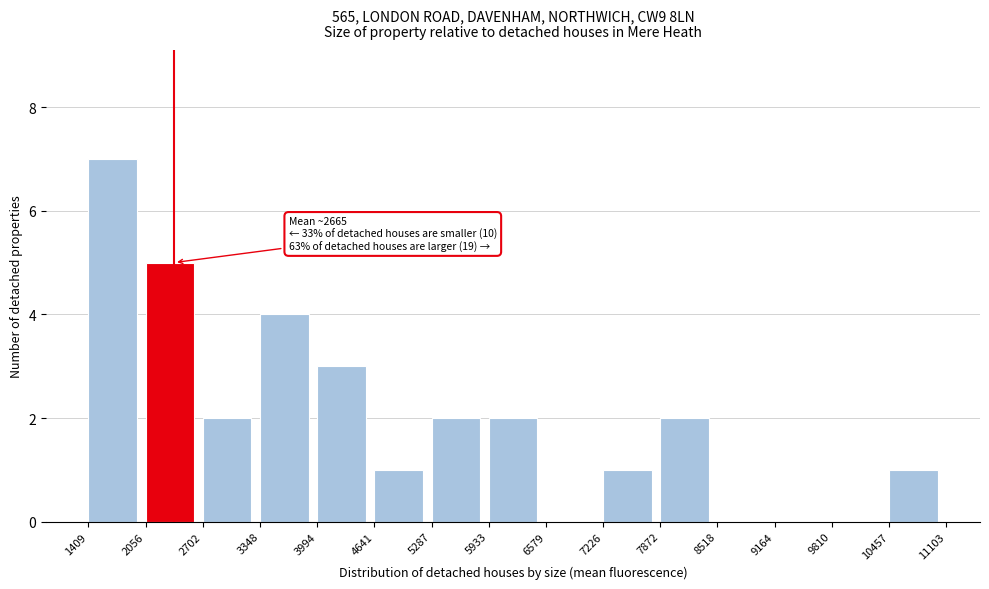

Over which range of the x-axis is the bar tallest?

1409 to 2056